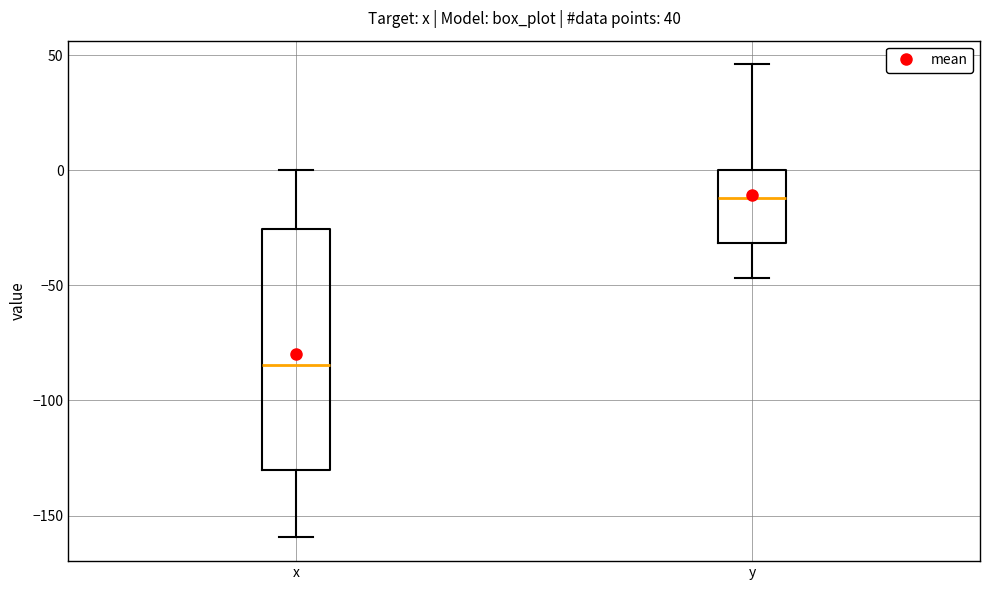

Which box is the tallest, from its lower edge to its upper edge?

x